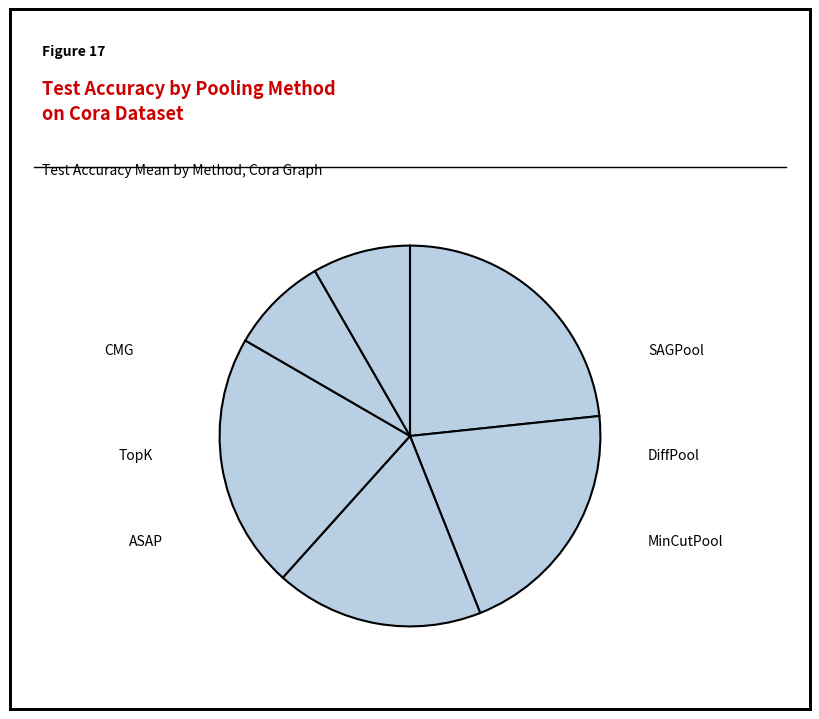

Count the number of slices in the pie.

6